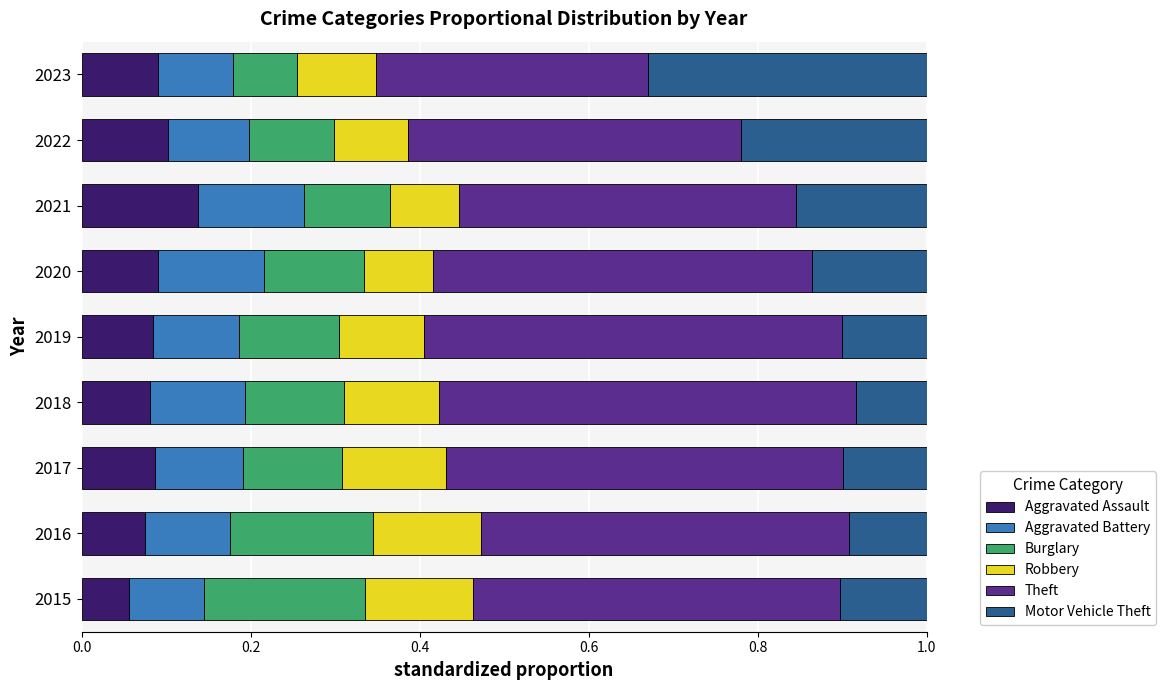

What is the total value across all series at 2016?

1.0